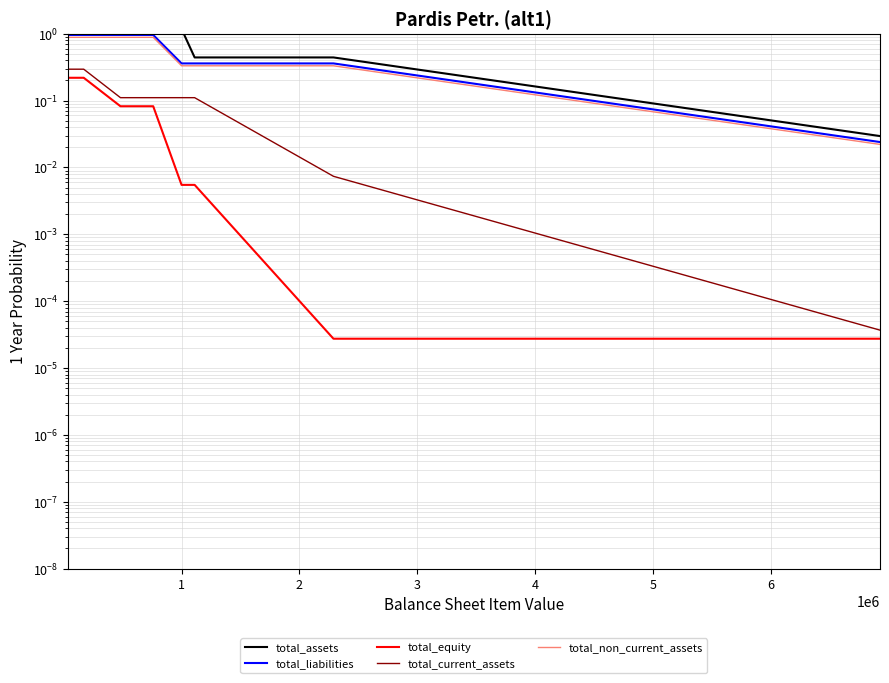

True or false: total_assets and total_current_assets cross at least once.

False